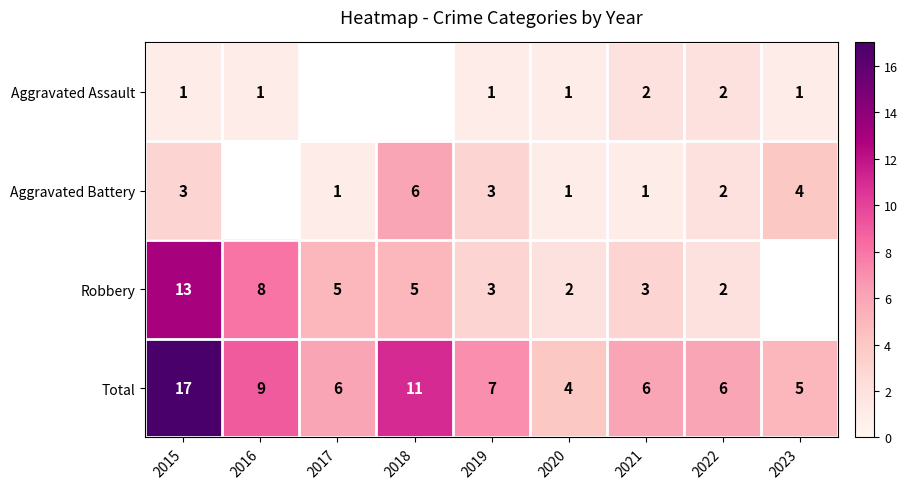

How many values in the Total series are below 6?

2